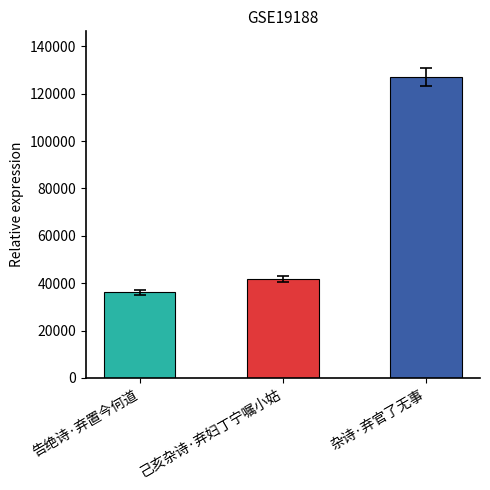

Reading left to right, transcribe all the data shown in this chart.

告绝诗·弃置今何道=36113	己亥杂诗·弃妇丁宁嘱小姑=41969	杂诗·弃官了无事=127266